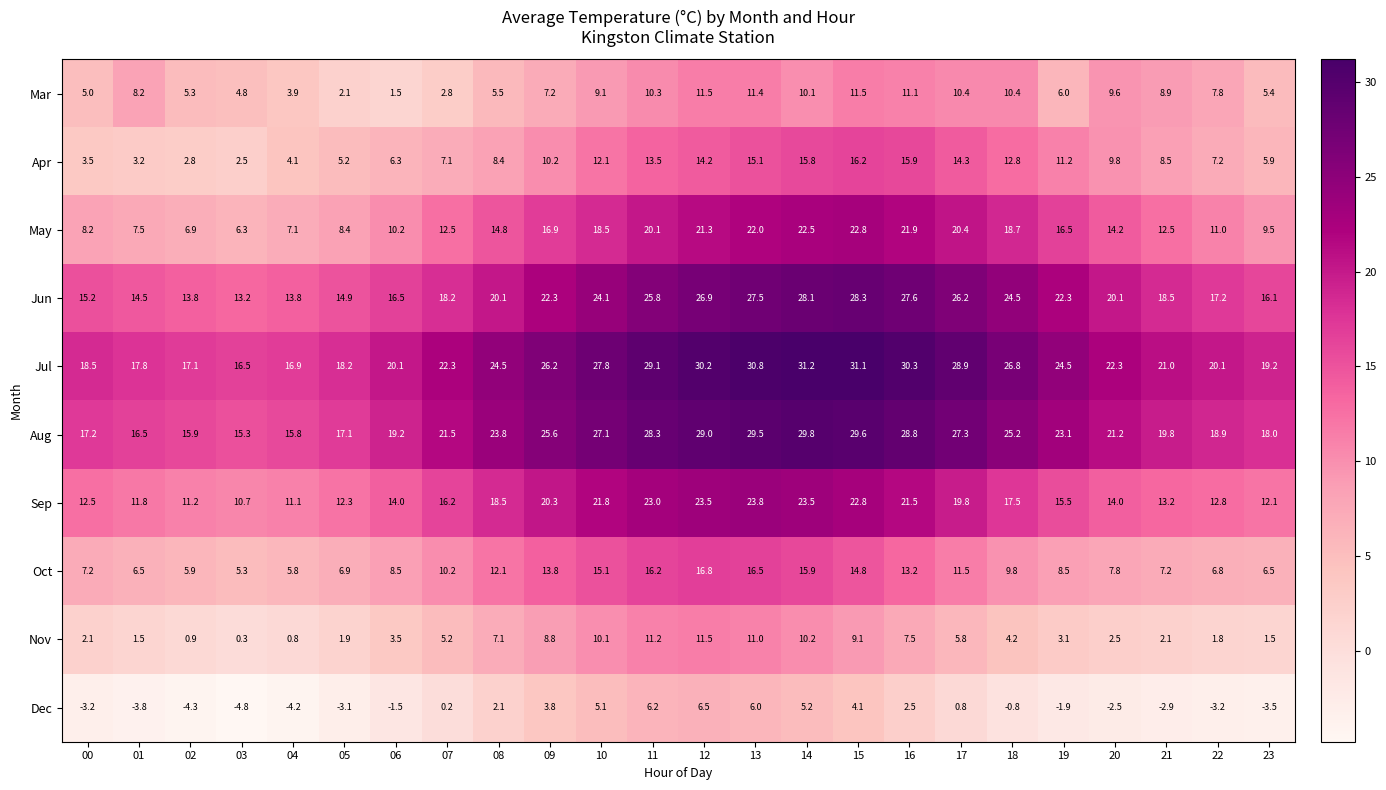

How many distinct data groups are displayed?

10